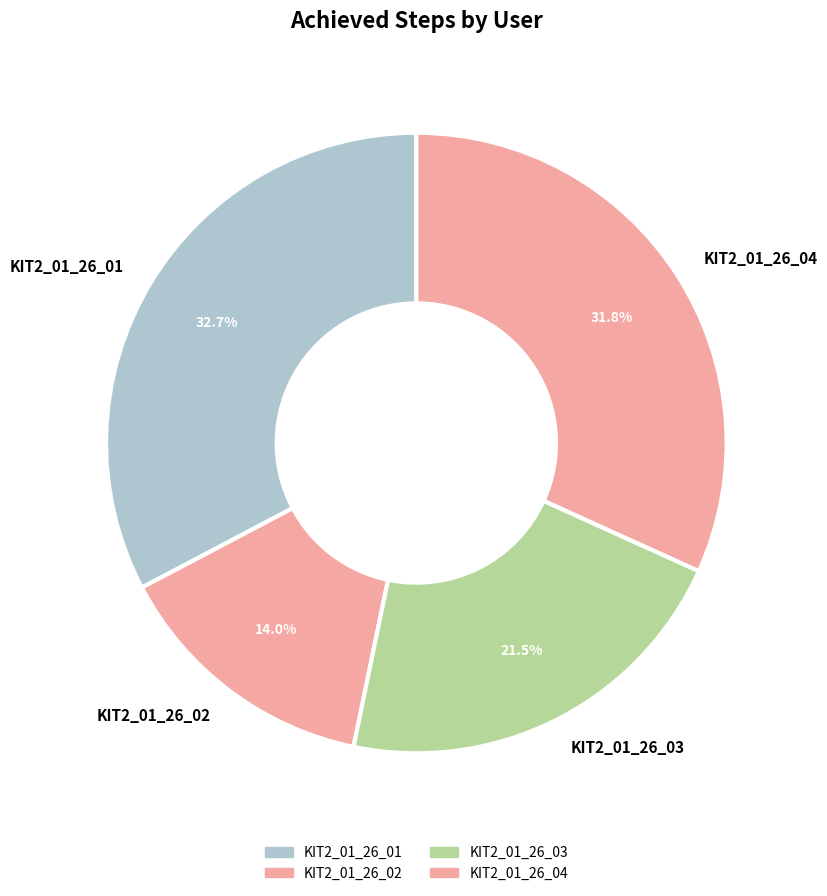

Is there any slice that represents more than half of the pie?

No